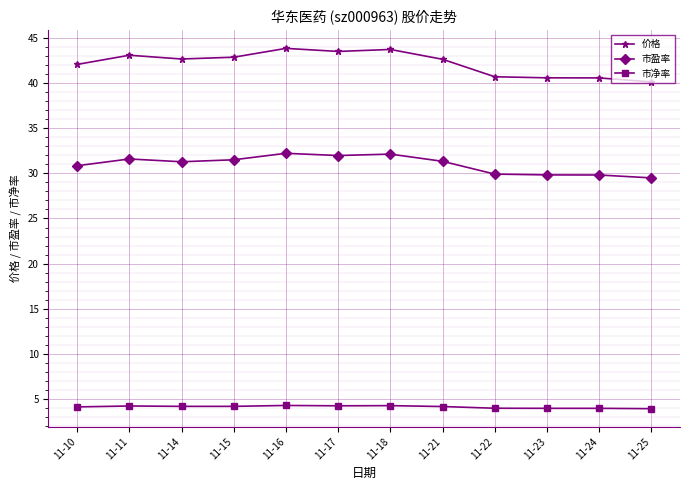

What is the value of the 价格 point at the 1st from the left?

42.1